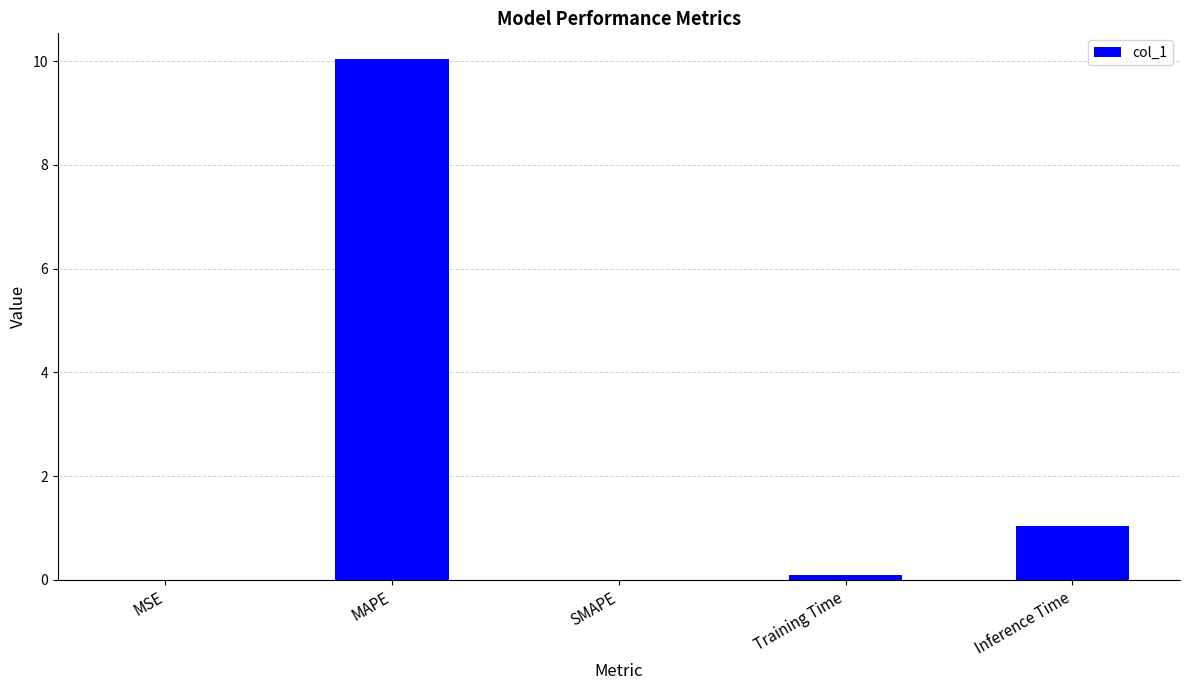

What is the change in value from SMAPE to Inference Time?

+1.0